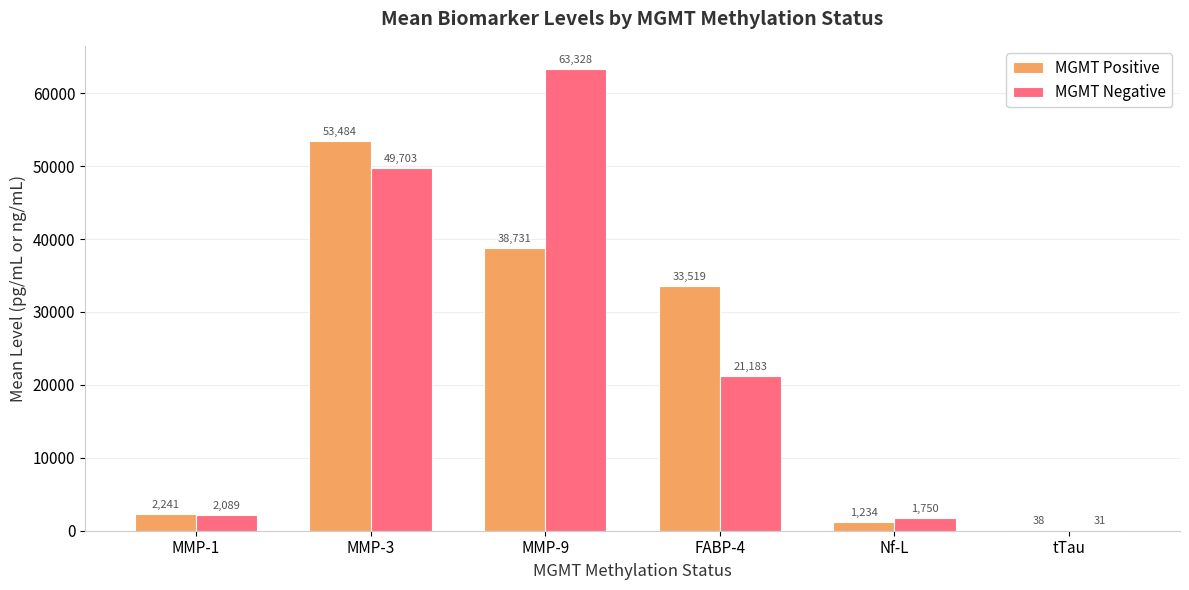

Which category has the highest value across all series?

MMP-9